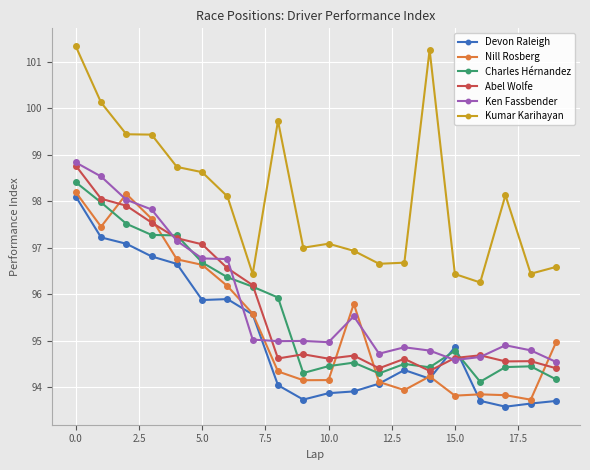

Which series has the widest spread of values?

Kumar Karihayan